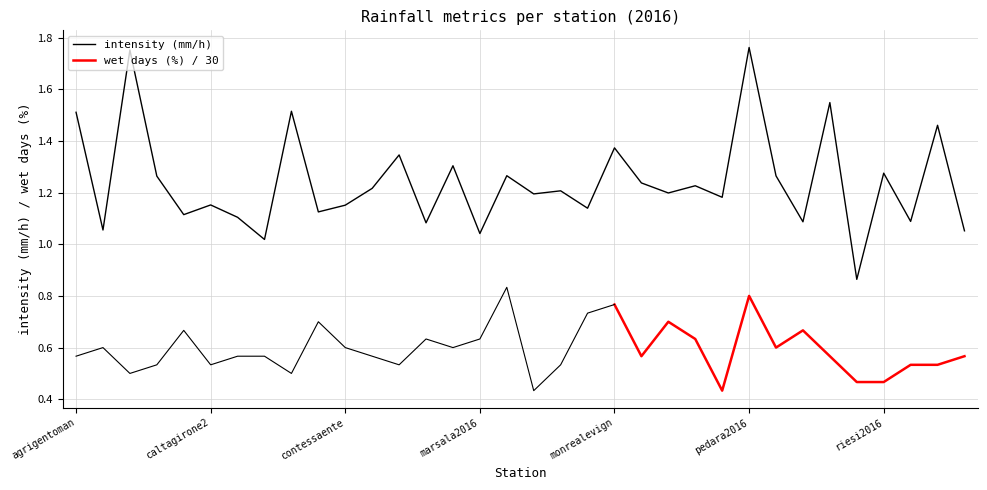

Reading left to right, what are all the values shown in this chart?

1.5	1.1	1.8	1.3	1.1	1.2	1.1	1.0	1.5	1.1	1.2	1.2	1.3	1.1	1.3	1.0	1.3	1.2	1.2	1.1	1.4	1.2	1.2	1.2	1.2	1.8	1.3	1.1	1.5	0.9	1.3	1.1	1.5	1.1